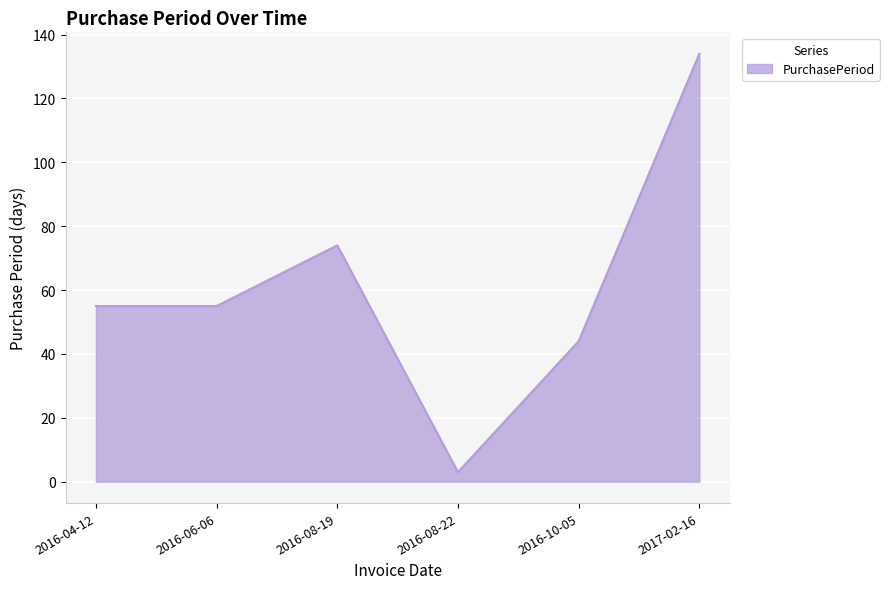

True or false: the data shows 44 at 2016-10-05.

True